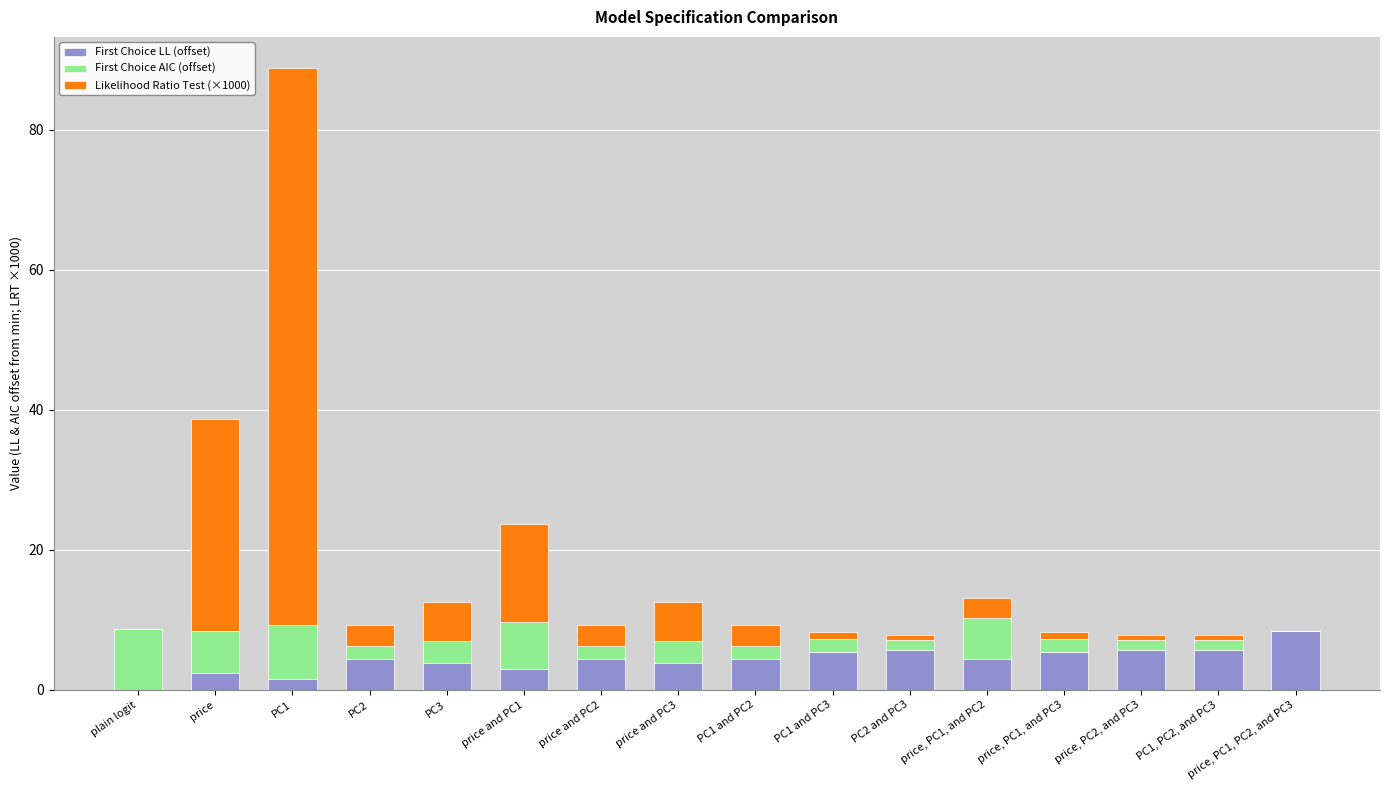

What is the total value across all series at PC3?

12.5